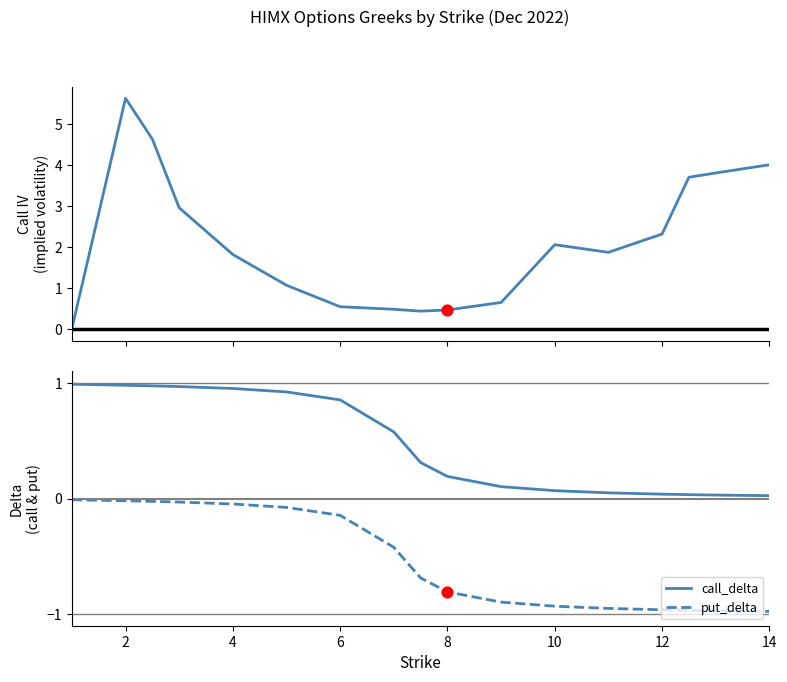

The value of call_delta at 8 is 0.3. True or false?

False